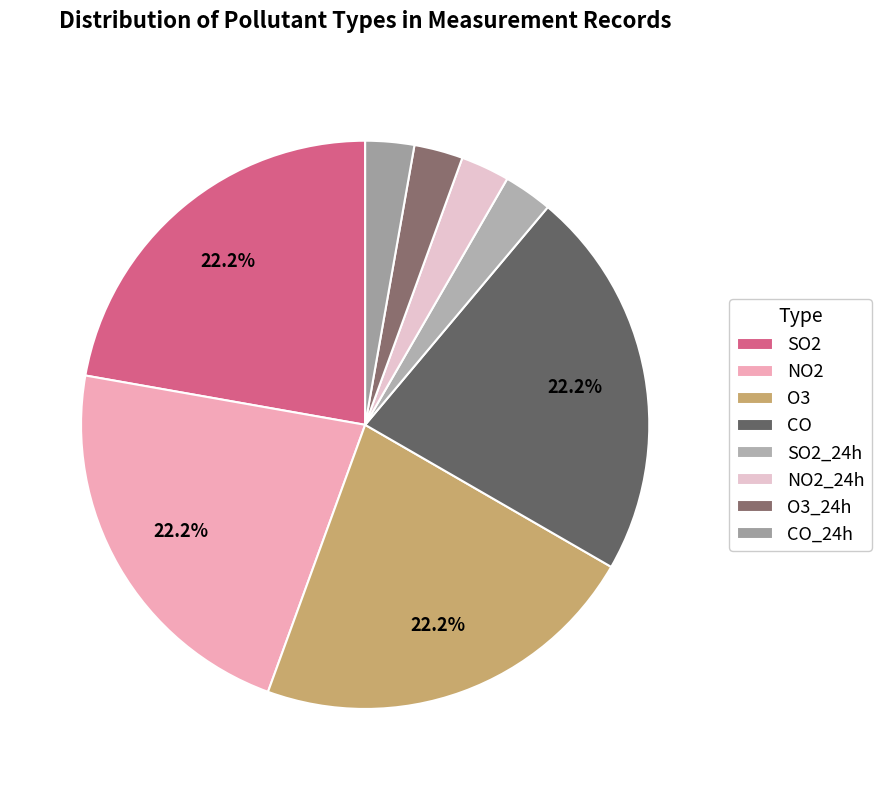

To the nearest percent, what portion does CO_24h represent?

3%